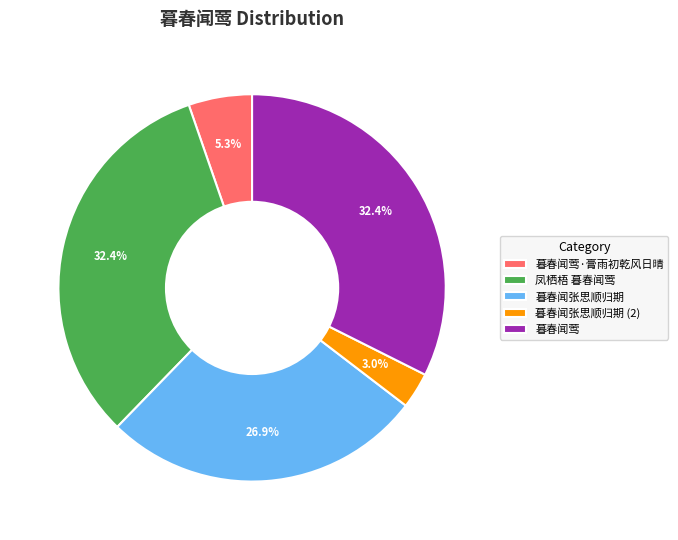

To the nearest percent, what is the combined percentage of 暮春闻张思顺归期 and 暮春闻莺·膏雨初乾风日晴?

32%